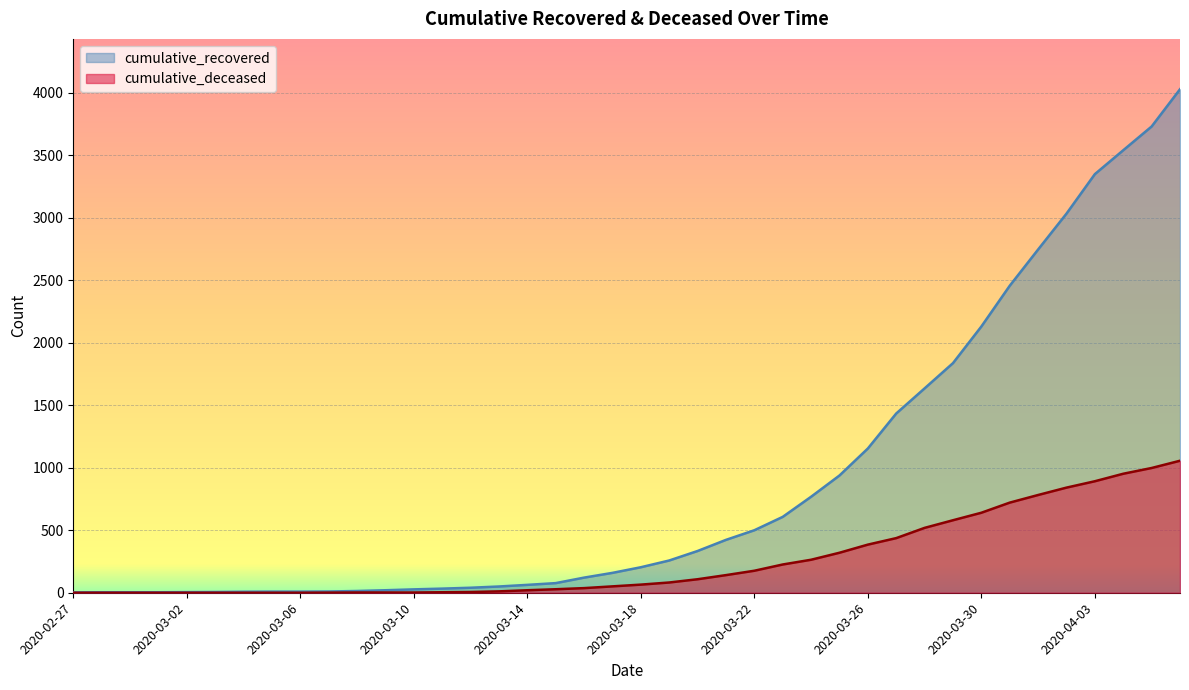

What is the spread (max minus min) of values at 2020-03-31?

1735